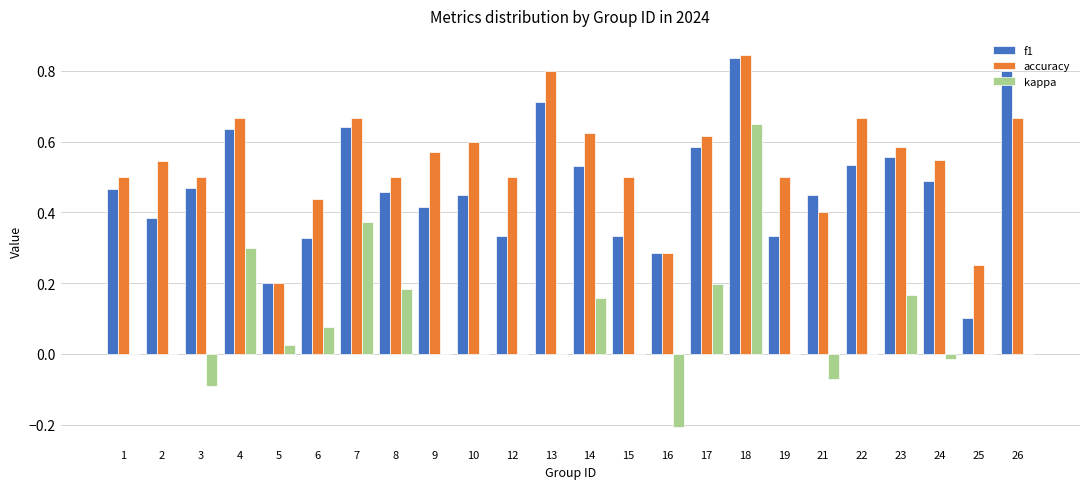

Count the accuracy values in the range 0 to 1.

24